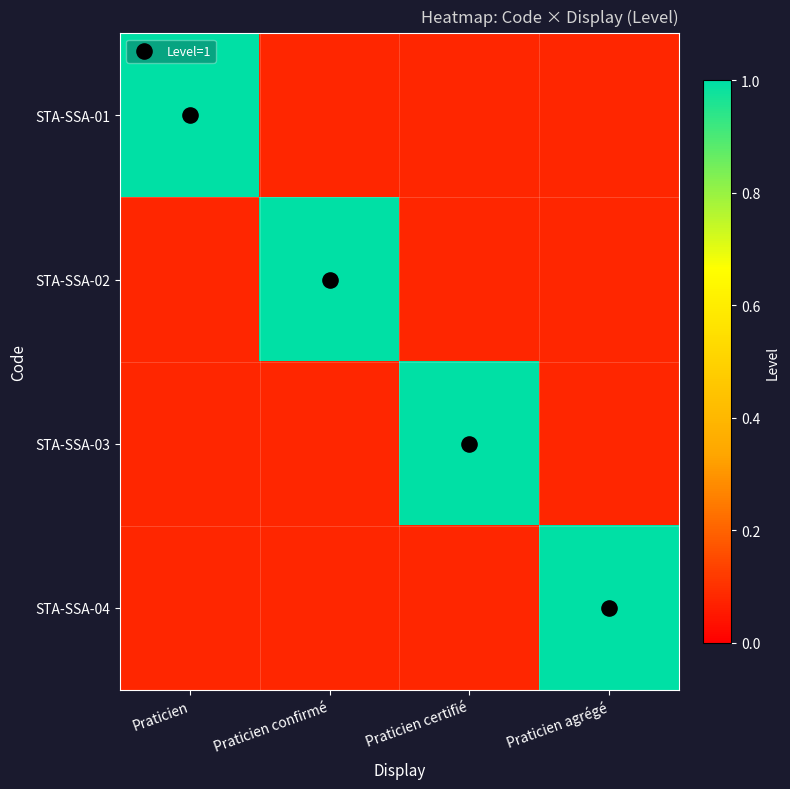

At which label does STA-SSA-03 reach its peak?

Praticien certifié